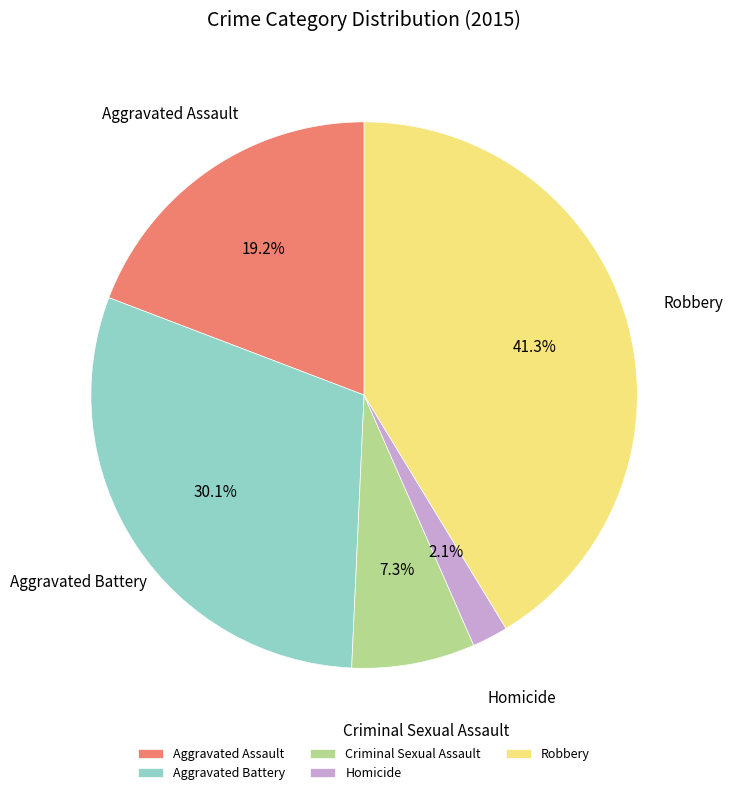

Does Criminal Sexual Assault account for over 50% of the chart?

No